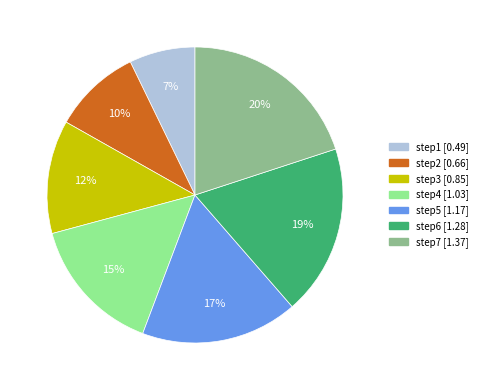

Count the number of slices in the pie.

7